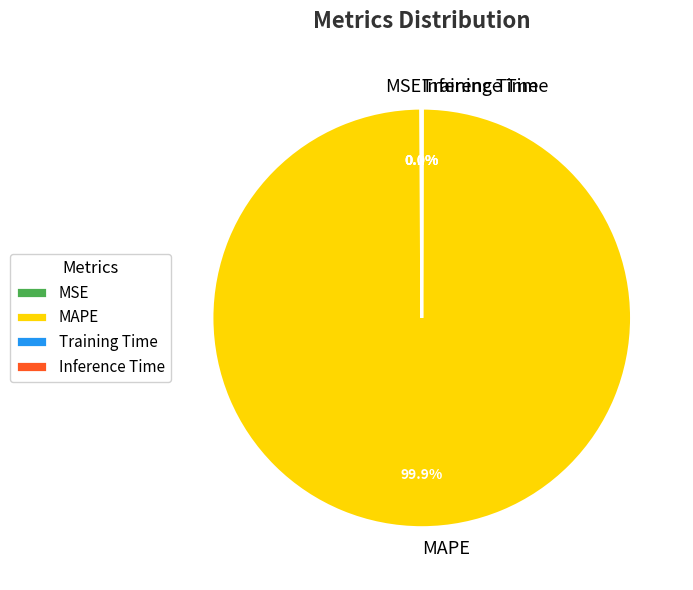

Which slice represents more than half of the pie?

MAPE